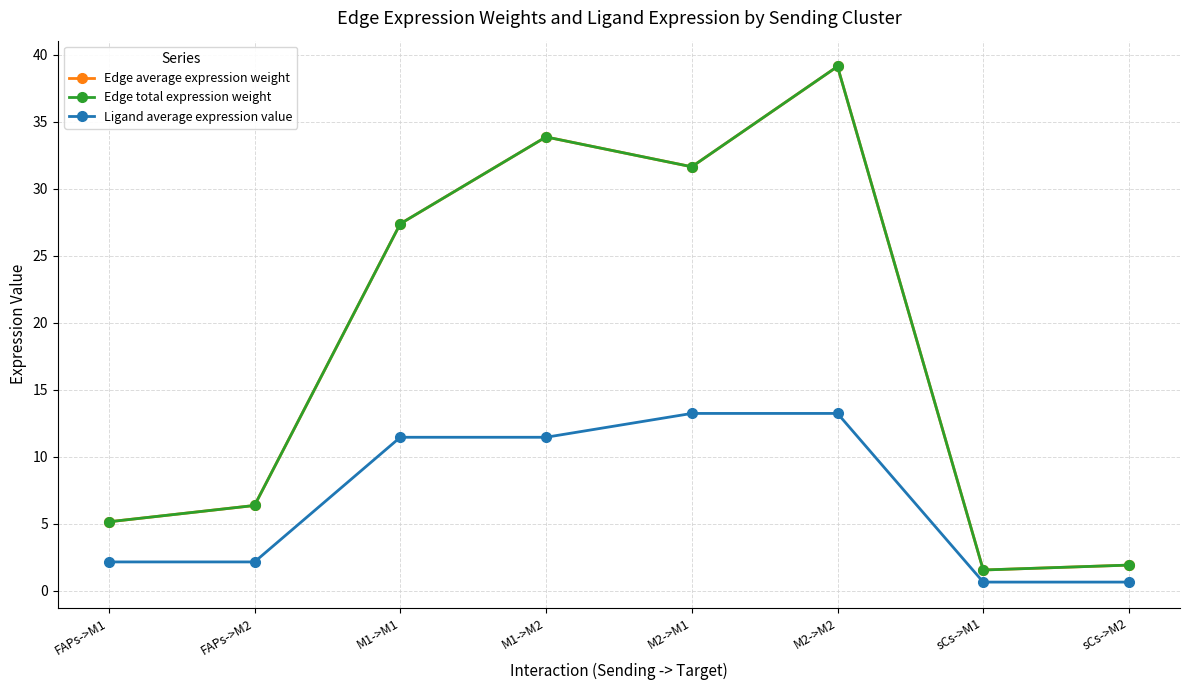

What value does the Ligand average expression value series have at FAPs->M2?

2.2